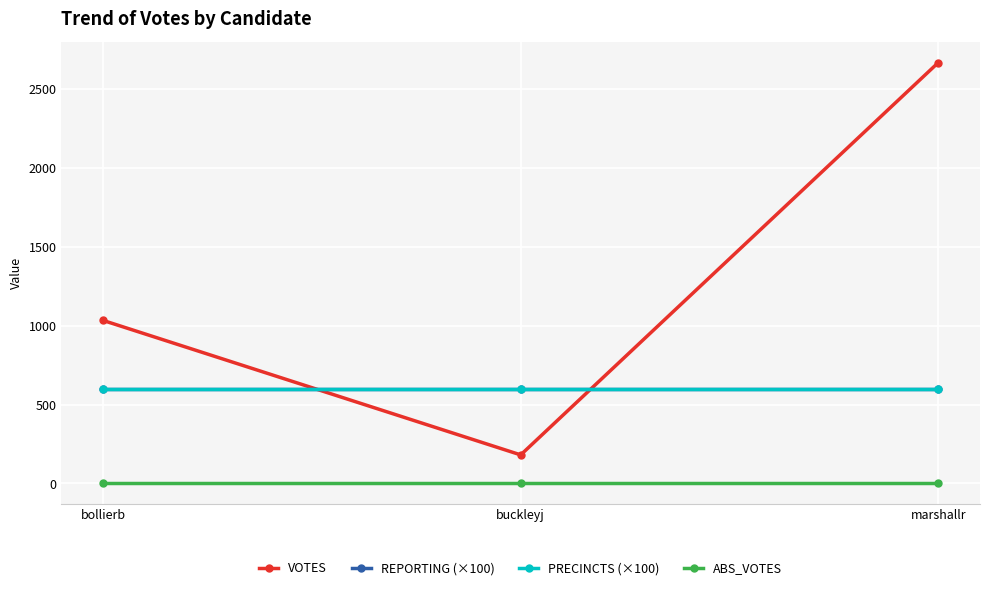

At marshallr, list the series in order from largest to smallest.

VOTES, REPORTING (×100), PRECINCTS (×100), ABS_VOTES